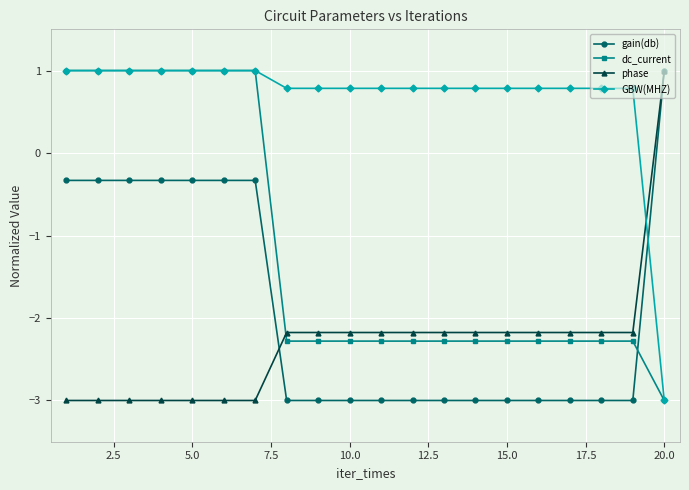

Does the chart display data point markers on the line(s)?

Yes